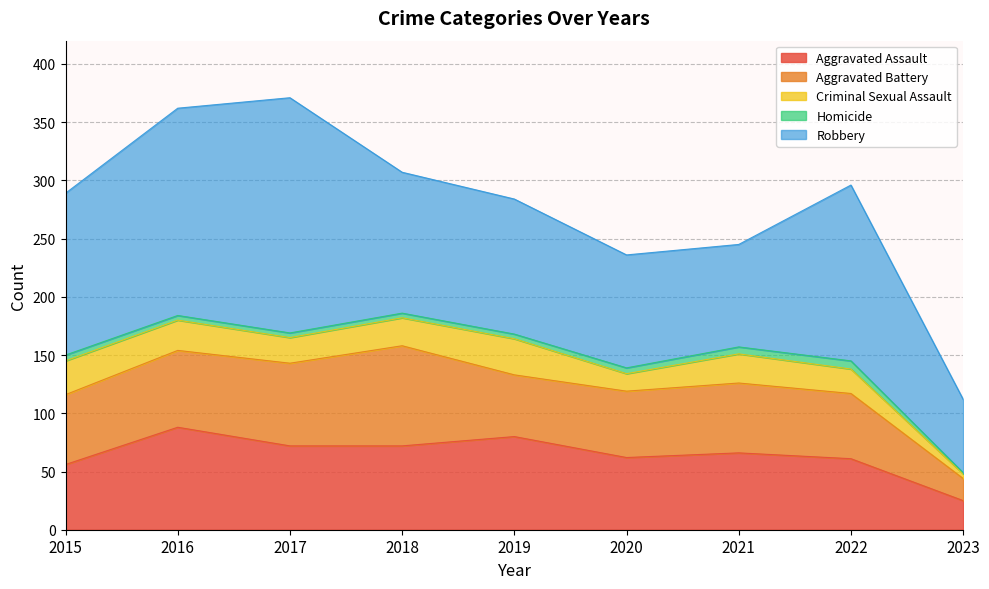

True or false: Robbery has a value of 202 at 2017.

True